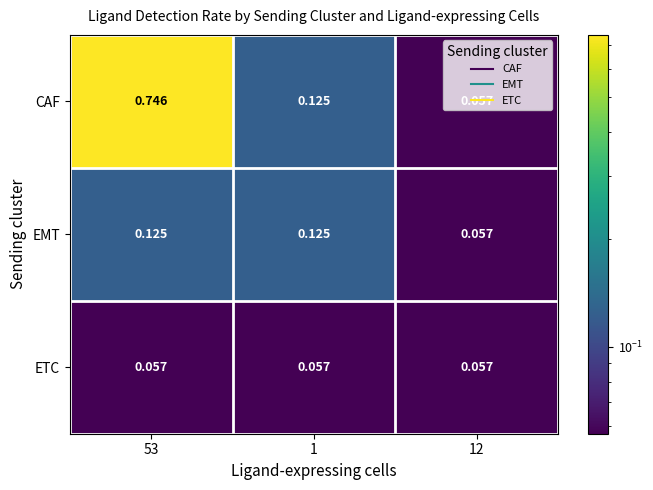

Which series changed the most between 53 and 1?

CAF